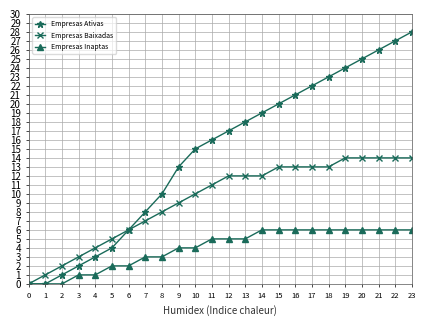

At which category is the sum across all series the highest?

23